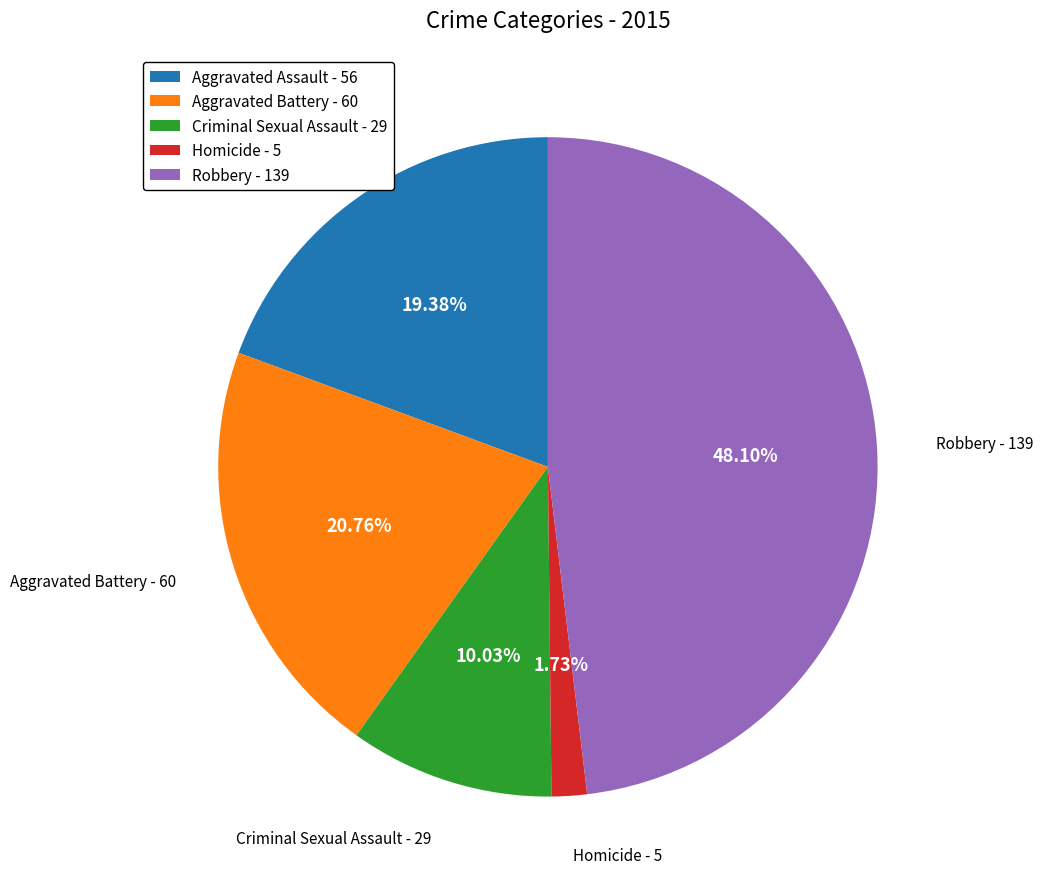

To the nearest percent, what is the difference between the Aggravated Assault and Aggravated Battery slice percentages?

1%